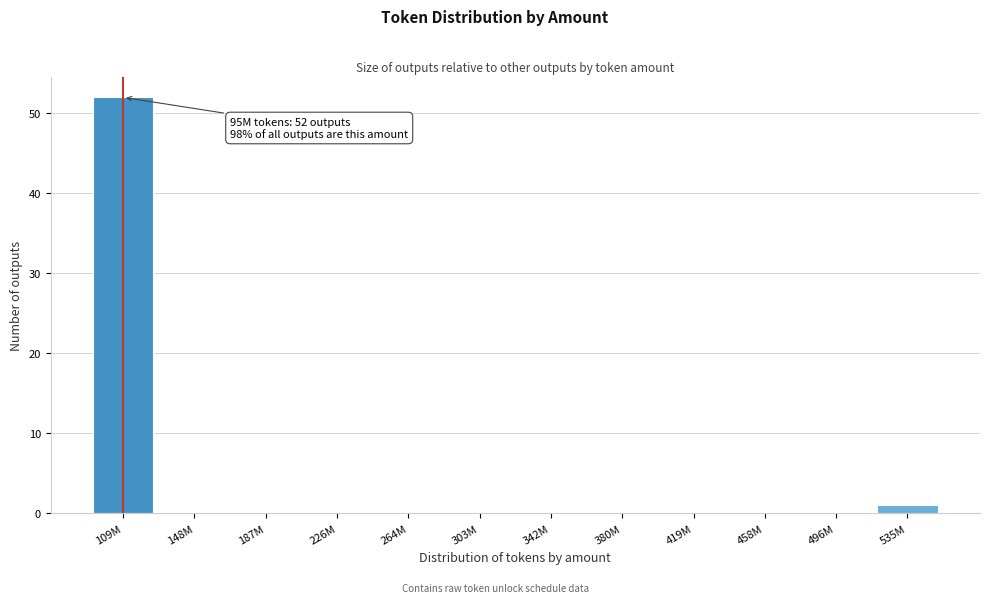

Reading left to right, extract all data points from this chart.

109M=52	148M=0	187M=0	226M=0	264M=0	303M=0	342M=0	380M=0	419M=0	458M=0	496M=0	535M=1